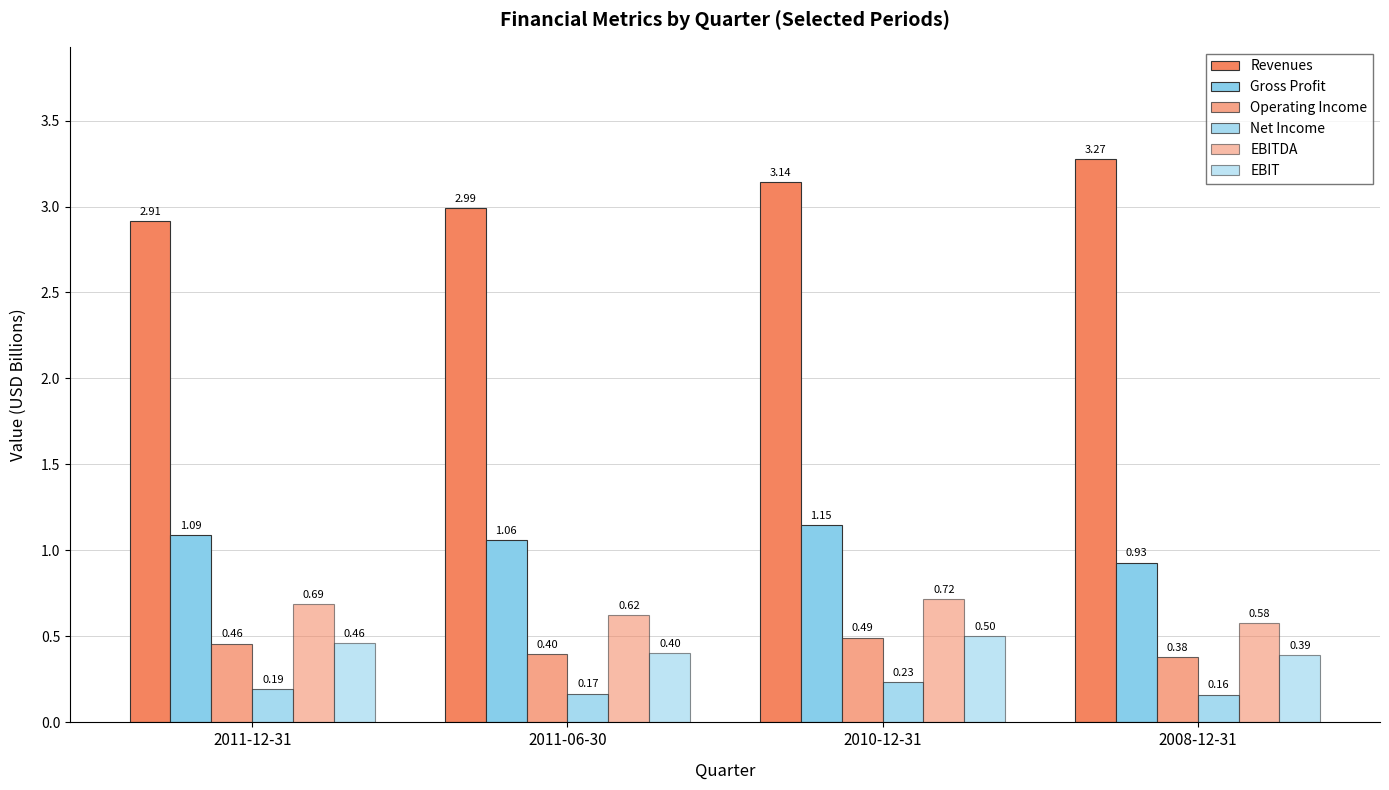

Does the chart contain stacked bars?

No